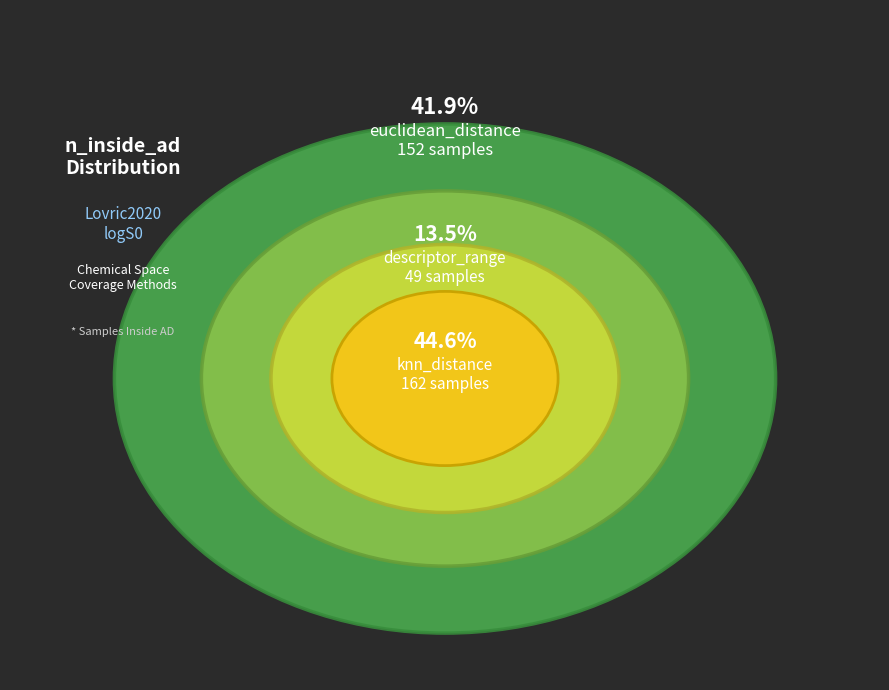

Is the sum of euclidean_distance and knn_distance greater than half?

Yes